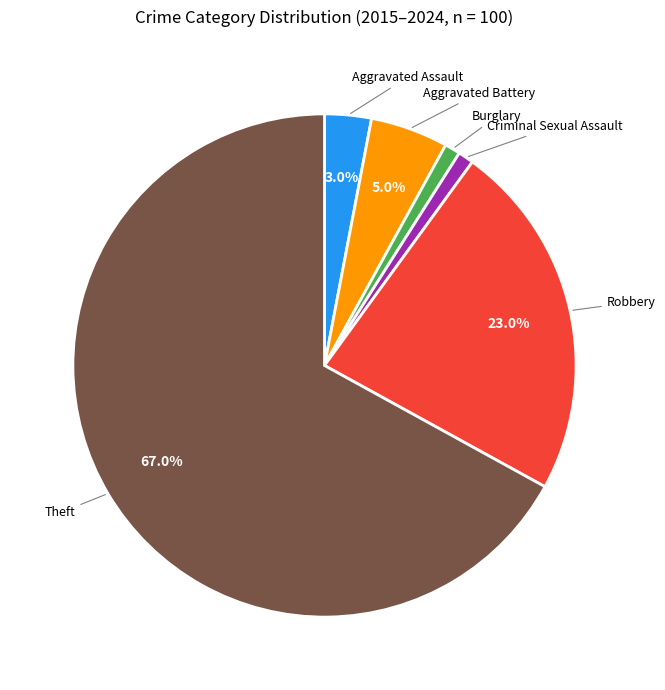

Does any single category account for the majority?

Yes